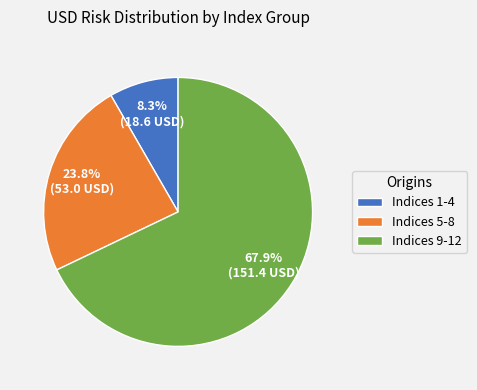

What portion of the pie excludes Indices 9-12?

32.1%